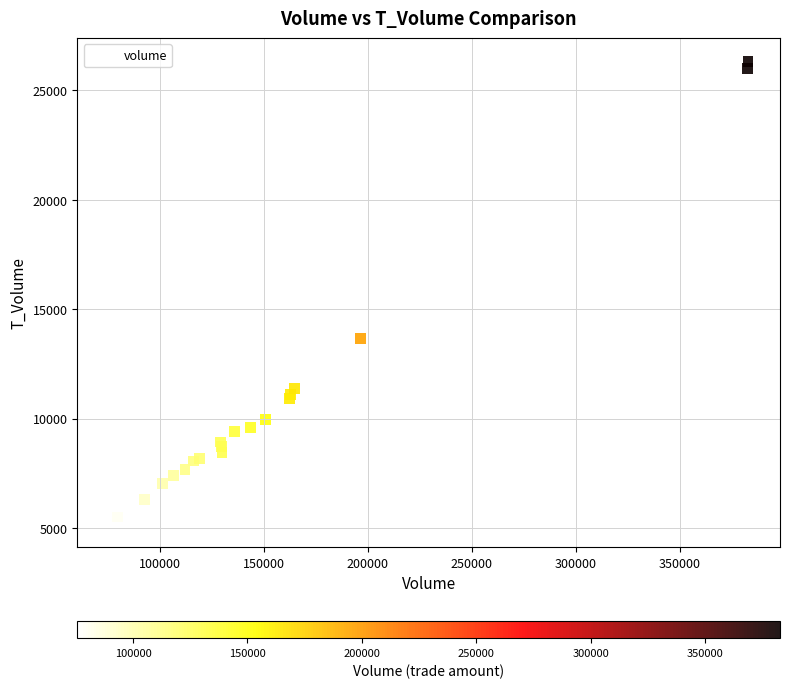

What Y value in the scatter plot is closest to 15754?

13647